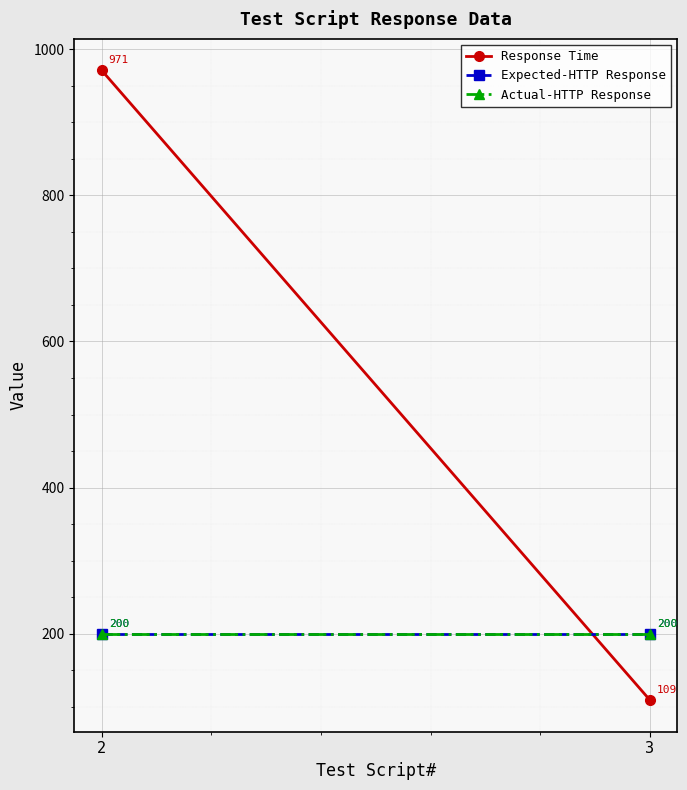

What is the greatest value displayed?

971